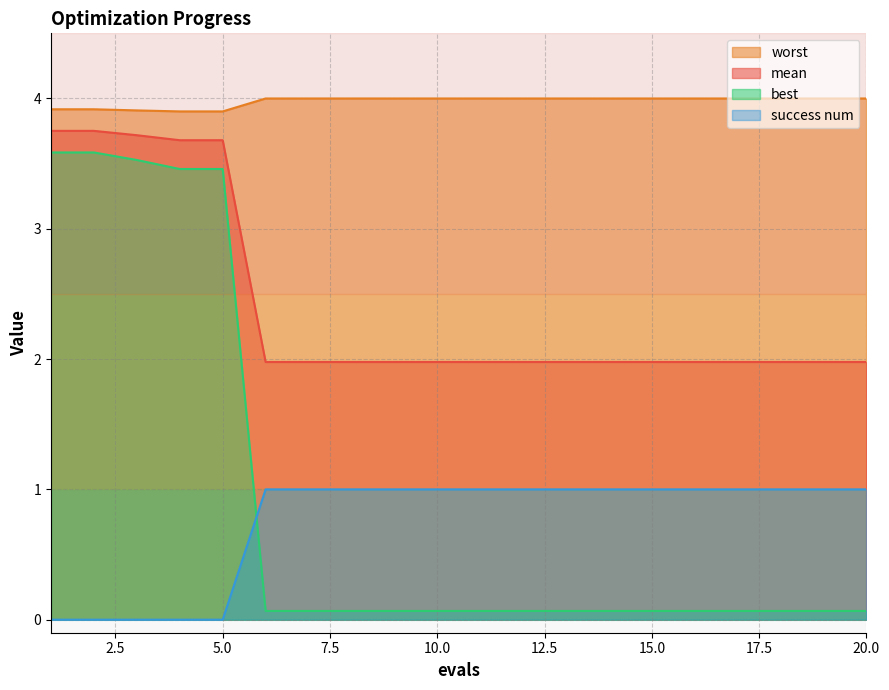

True or false: best has more than 0 points higher than both neighbors.

False